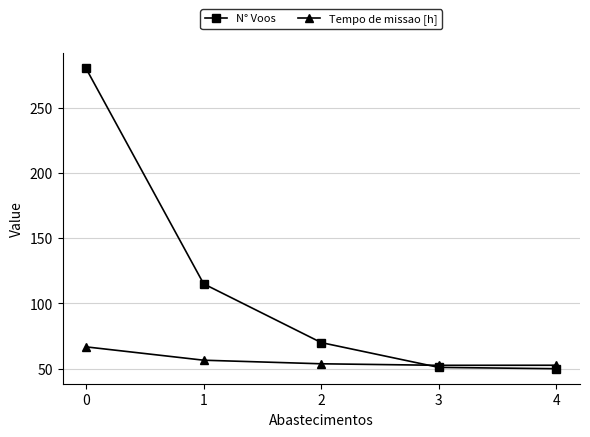

What is the average value of the Tempo de missao [h] series?

56.5